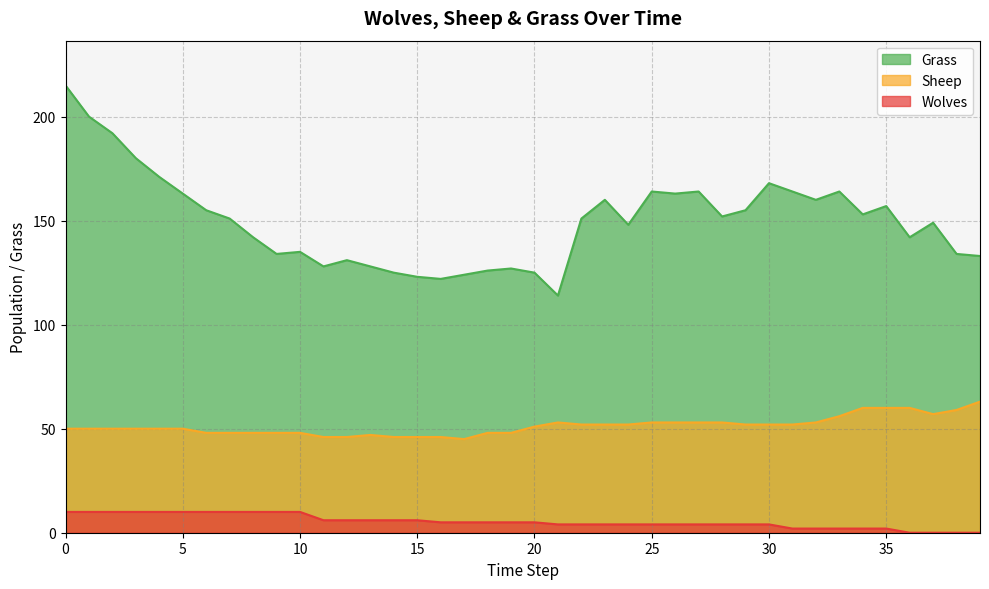

How many data points in Sheep are less than 51?

20